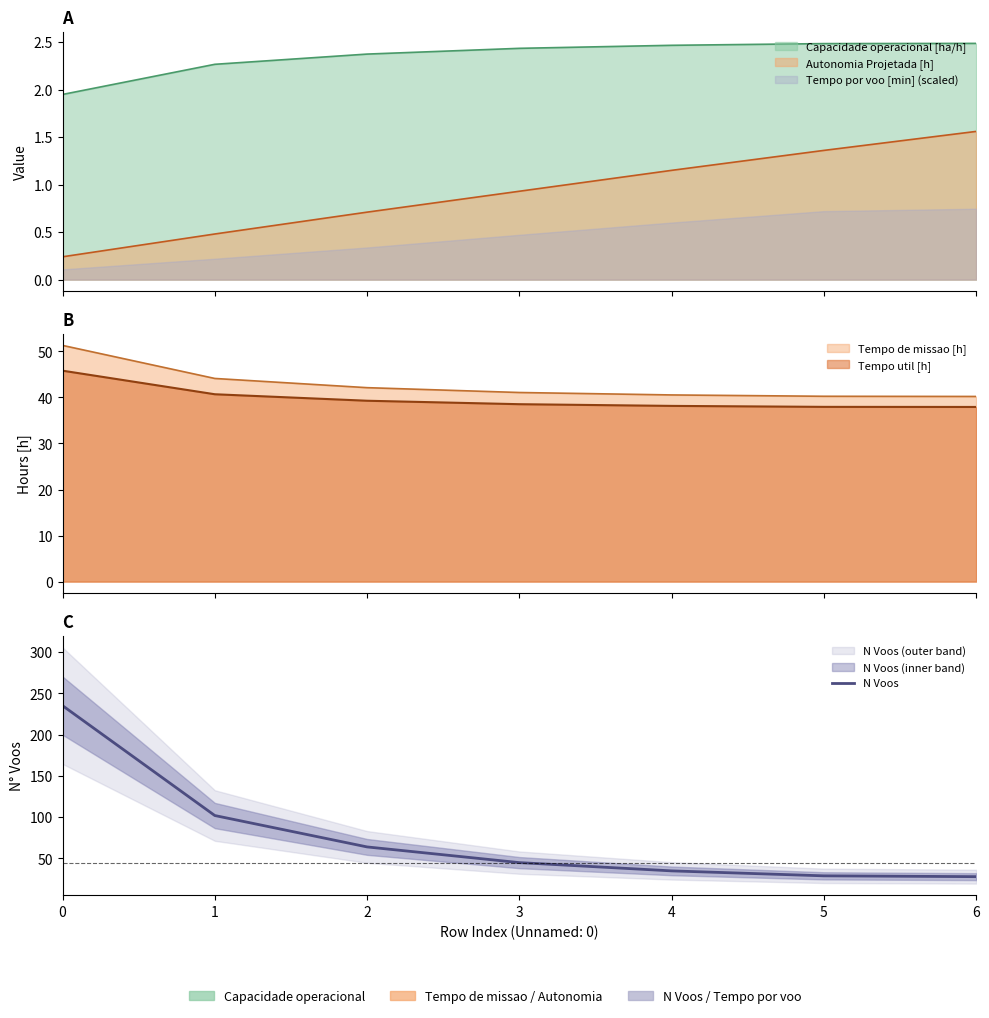

Reading right to left, what are all the values shown in this chart?

28	29	35	45	64	102	235